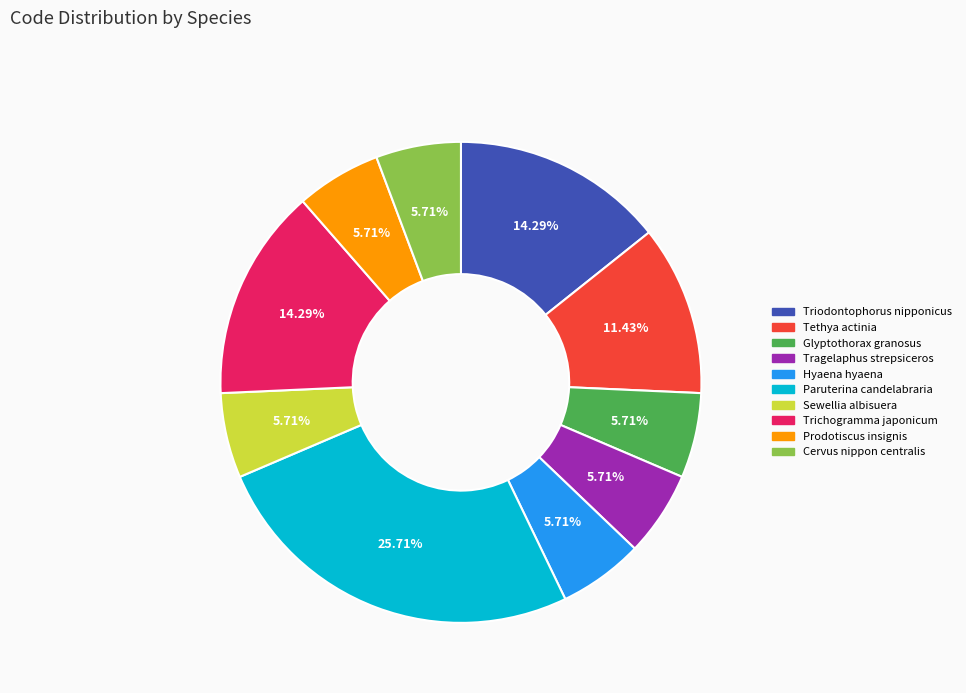

Which slice is the largest?

Paruterina candelabraria